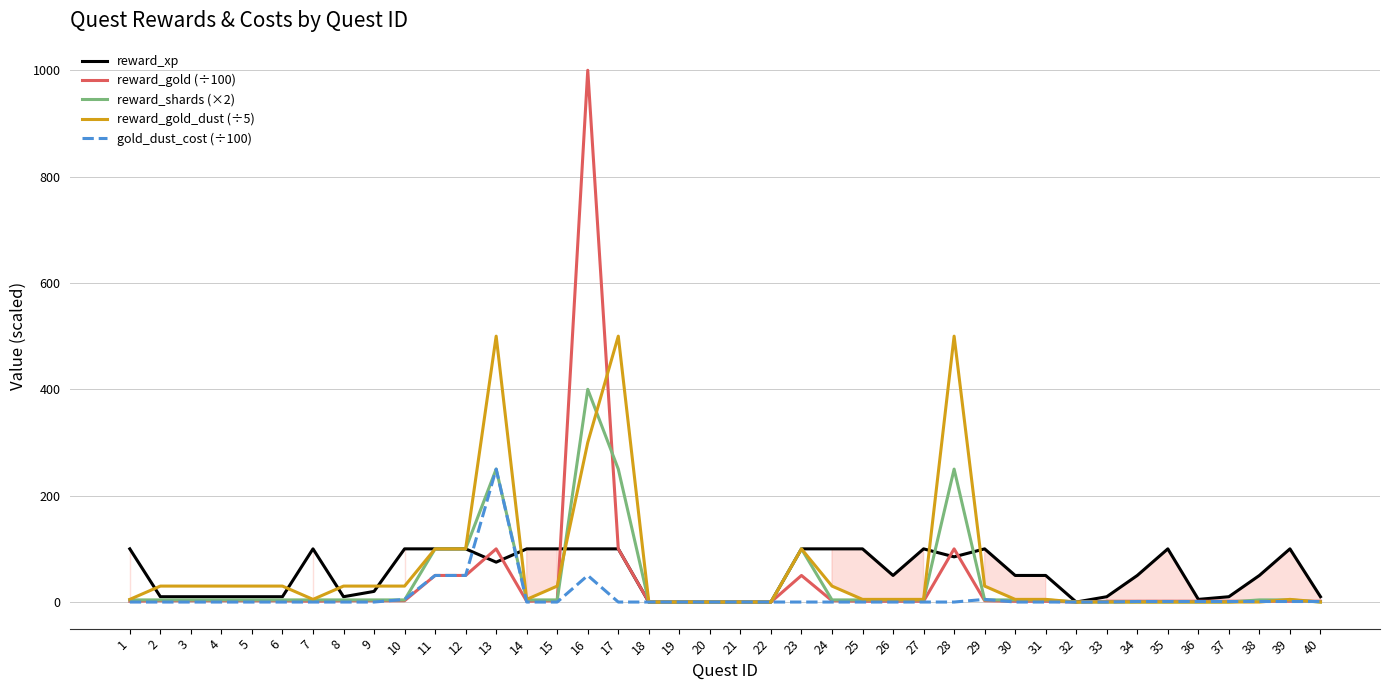

What is the difference between the reward_xp values at 14 and 34?

50.0